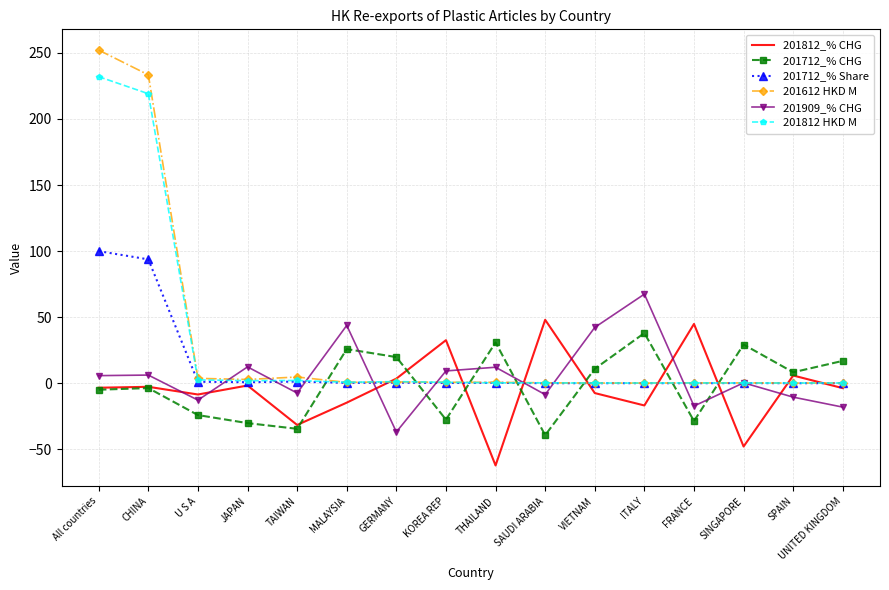

Is the value of 201812_% CHG at TAIWAN greater than the value of 201812 HKD M at VIETNAM?

No